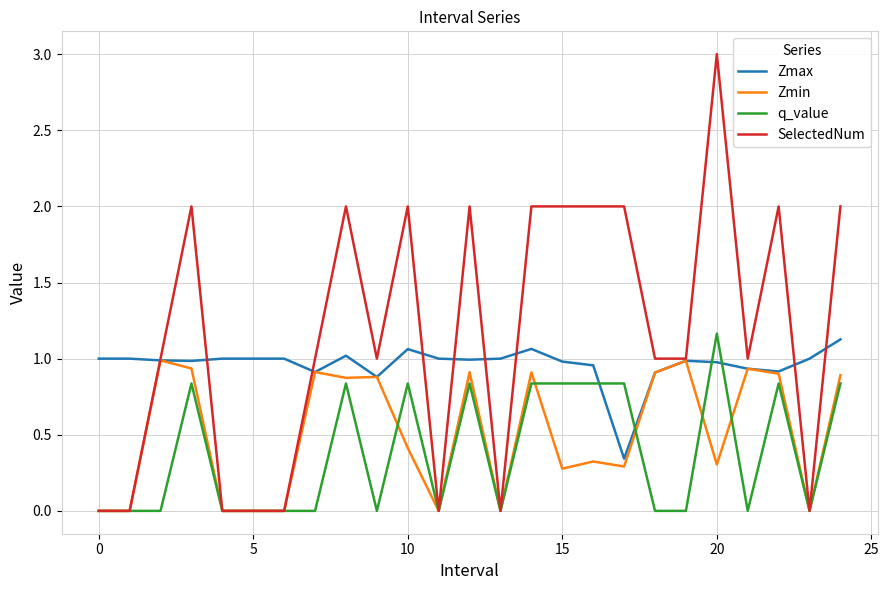

Which series has the largest total across all categories?

SelectedNum